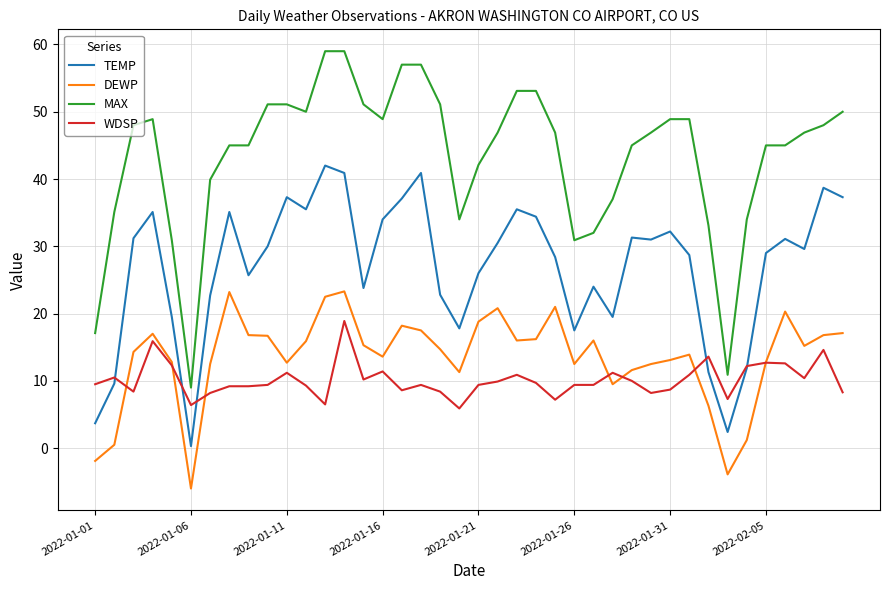

List the series in order of their peak value, highest first.

MAX, TEMP, DEWP, WDSP